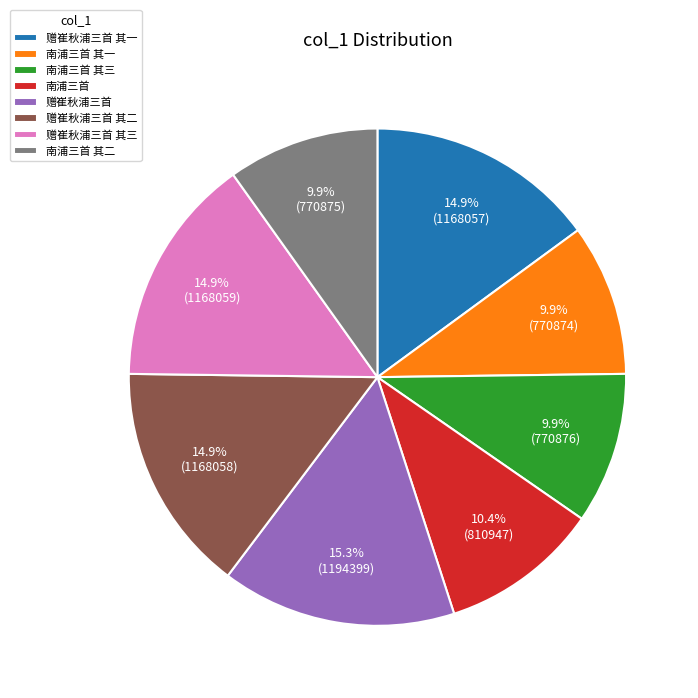

How many segments does this pie chart have?

8